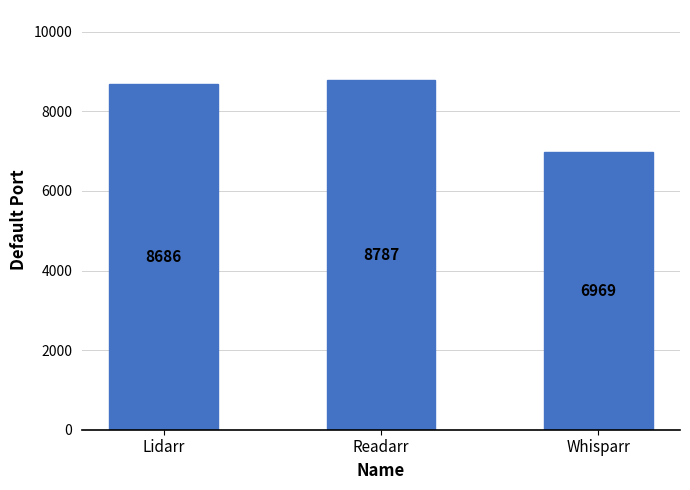

Which category has the highest value across all series?

Readarr